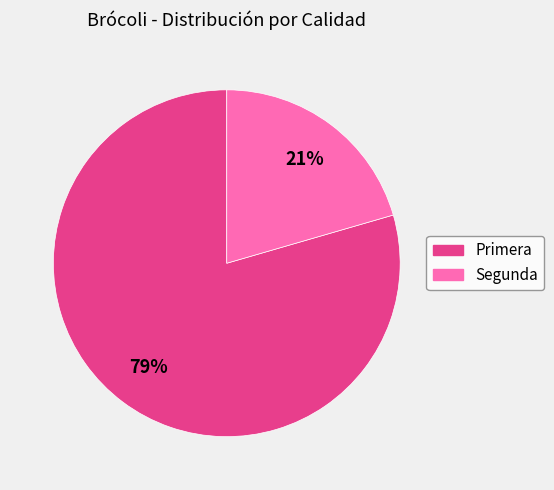

Rank the categories by value from highest to lowest.

Primera, Segunda